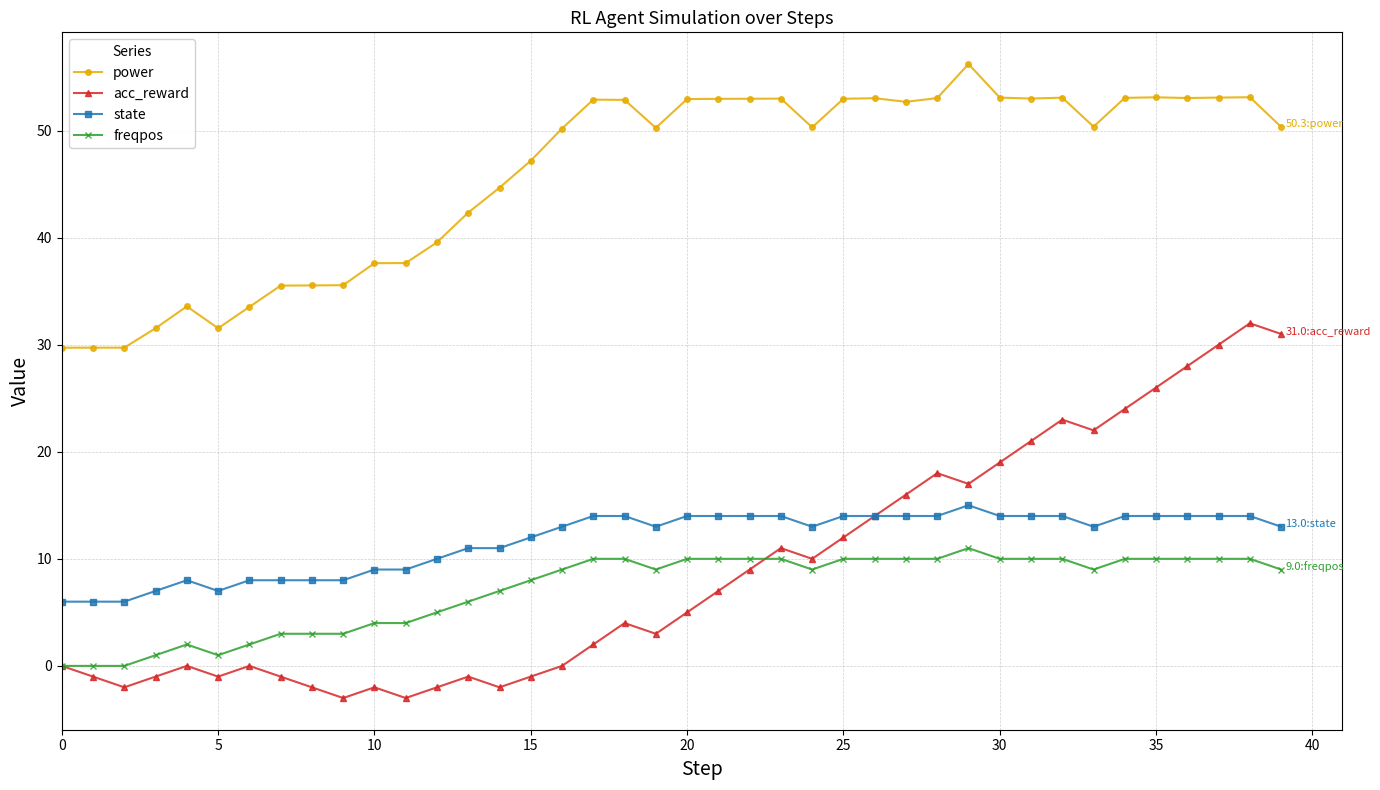

What is the difference between the maximum and minimum values in the acc_reward series?

35.0